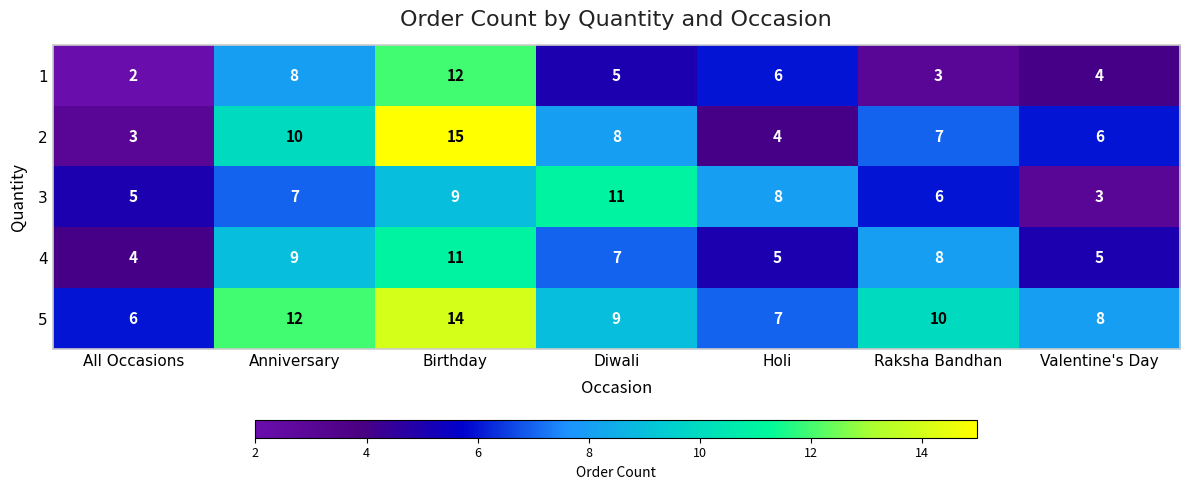

What is the minimum value shown in the chart?

2